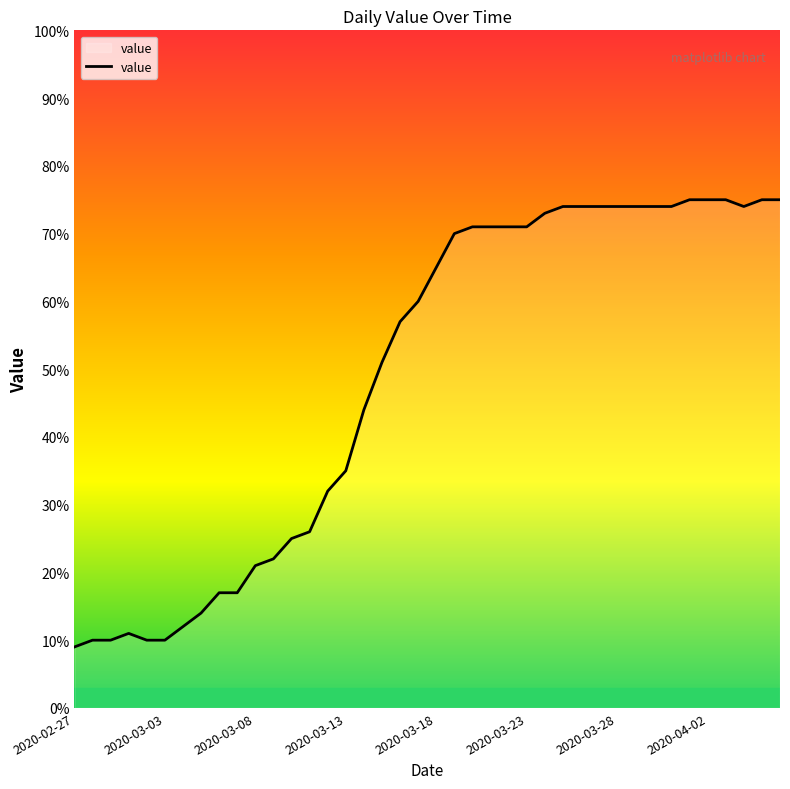

What is the difference between the maximum and minimum values?

66